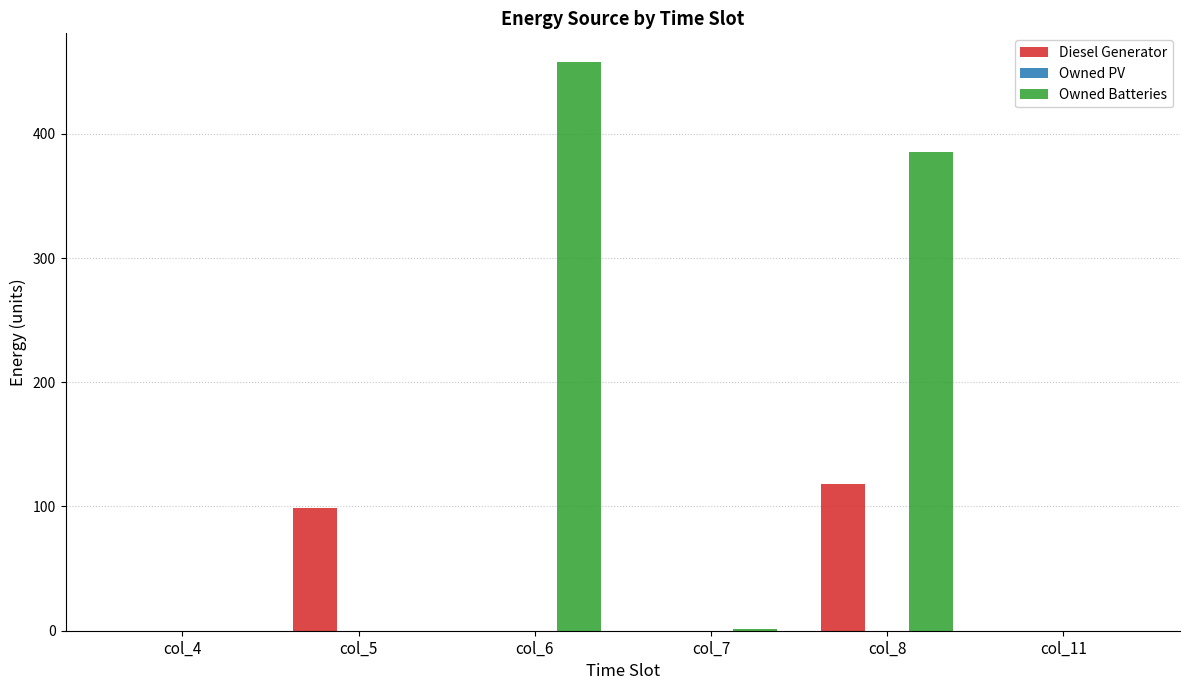

What is the maximum value shown in the chart?

458.0